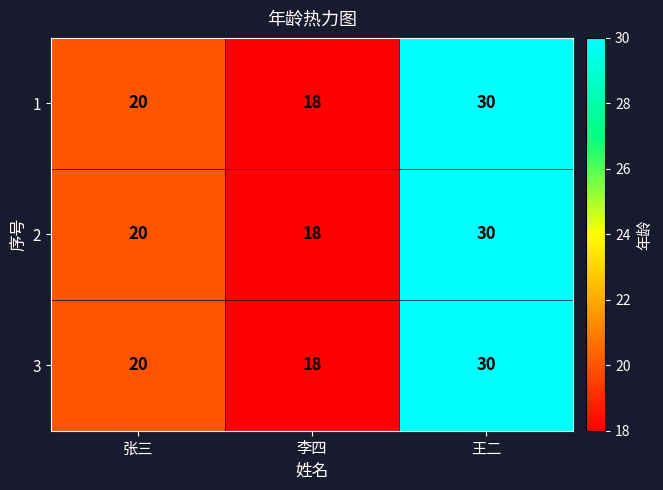

Read the 2 value at 王二.

30